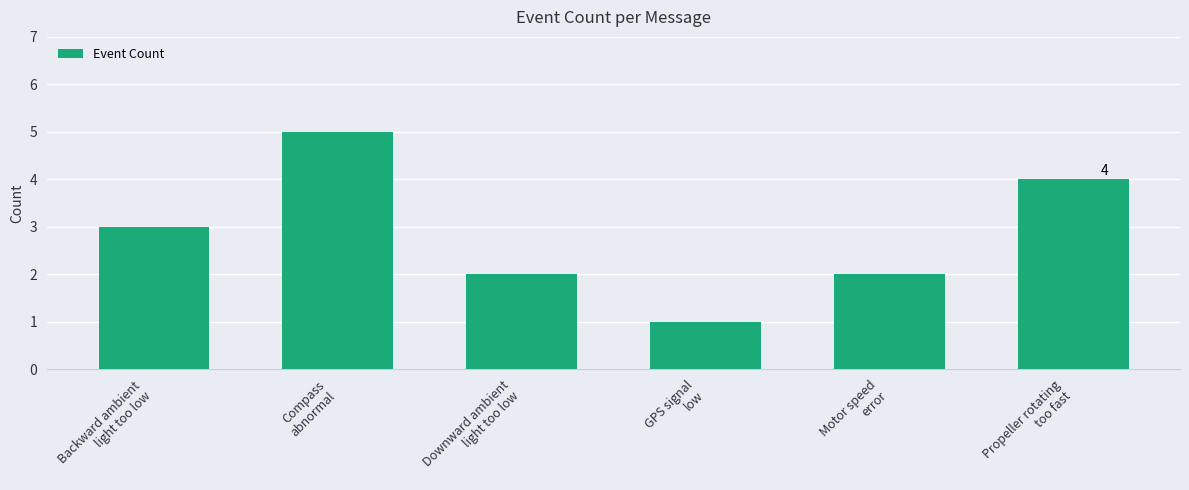

Reading left to right, list all the values displayed in this chart.

3	5	2	1	2	4